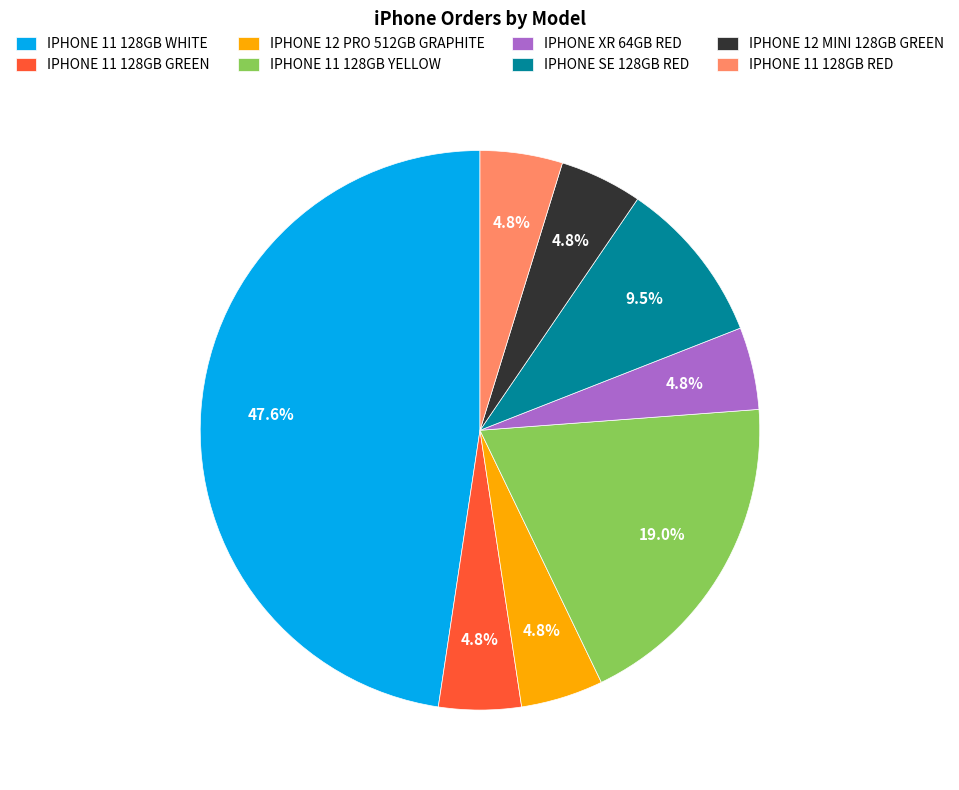

To the nearest percent, what is the combined percentage of IPHONE 11 128GB RED and IPHONE SE 128GB RED?

14%